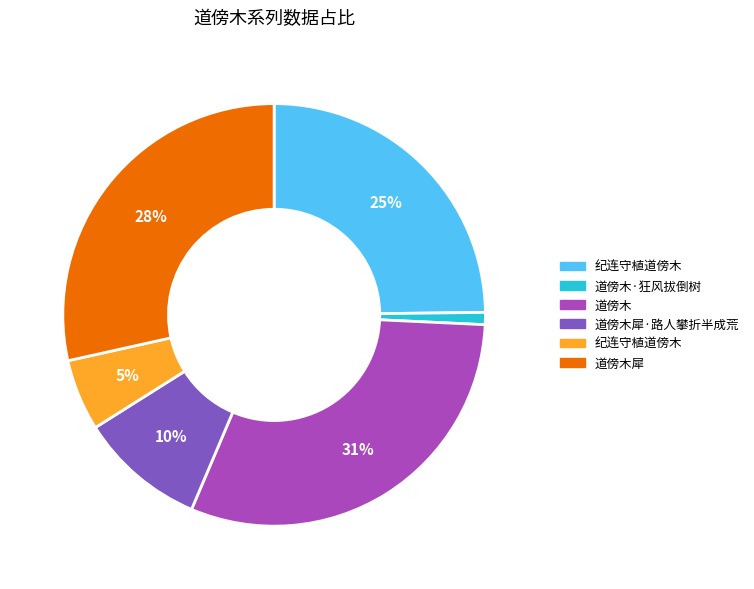

Does any single category account for the majority?

No